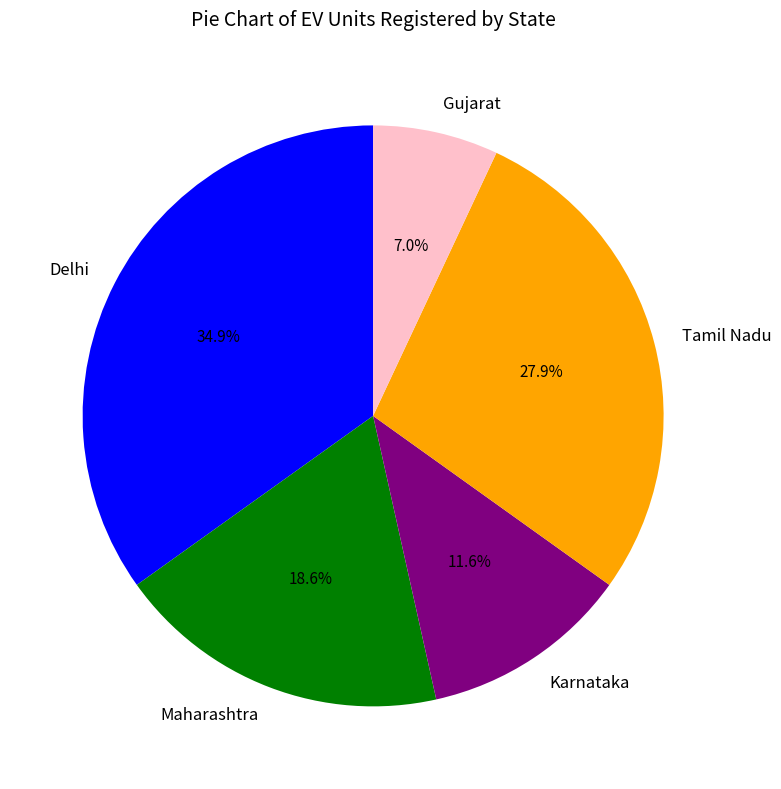

Which category has the smallest portion of the pie?

Gujarat